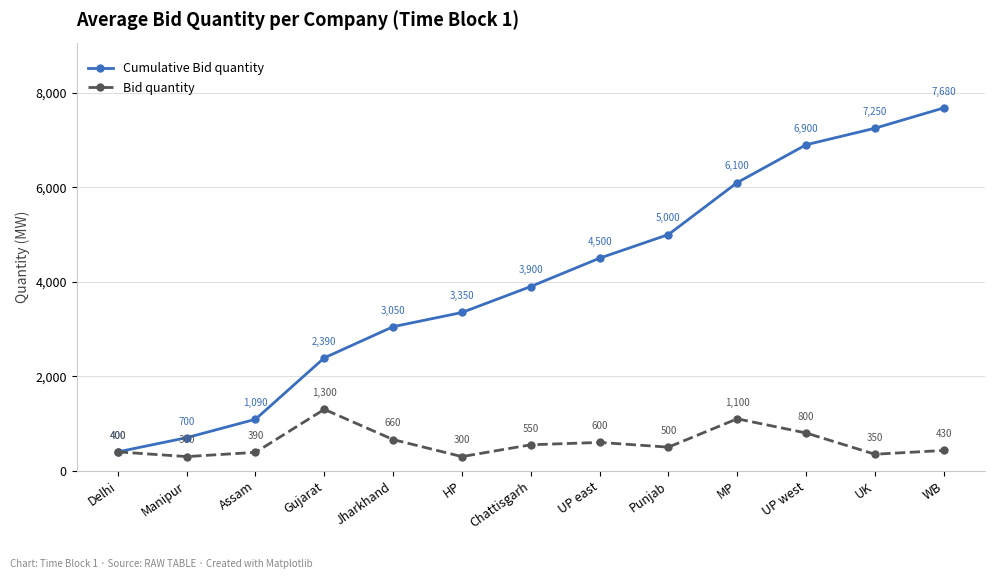

What position from the right is UK?

2